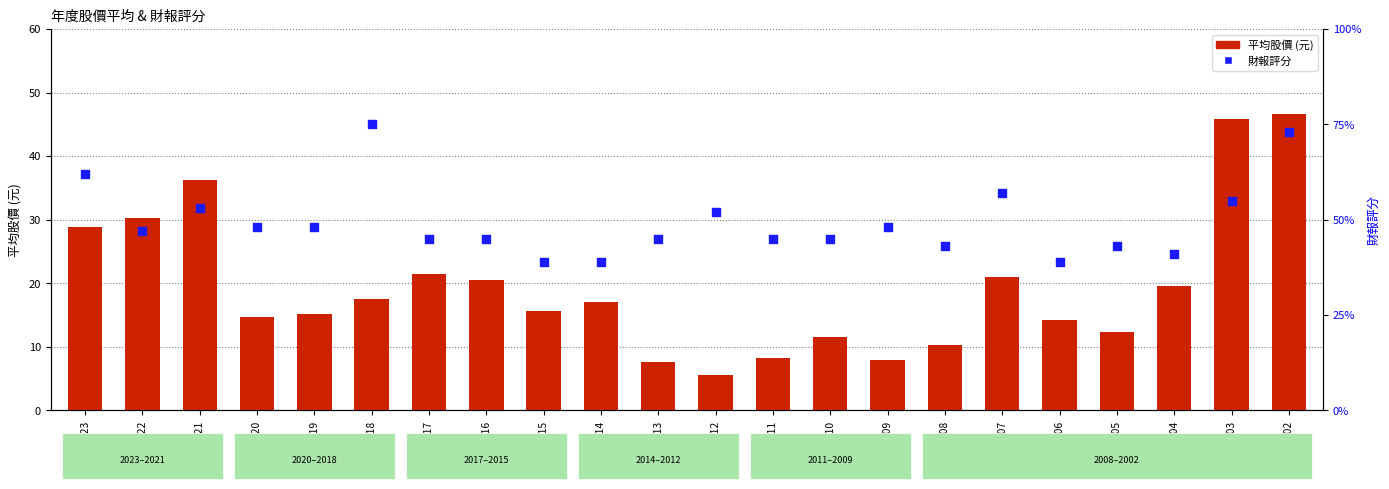

Which series has the largest Y range (max minus min)?

平均股價